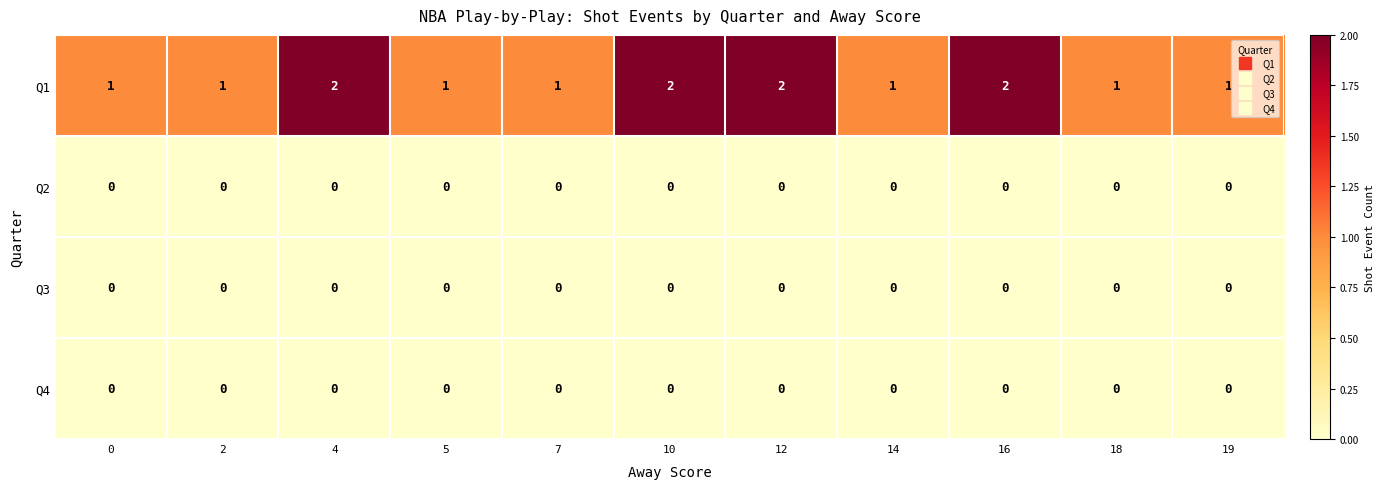

Which series changed the most between 7 and 12?

Q1